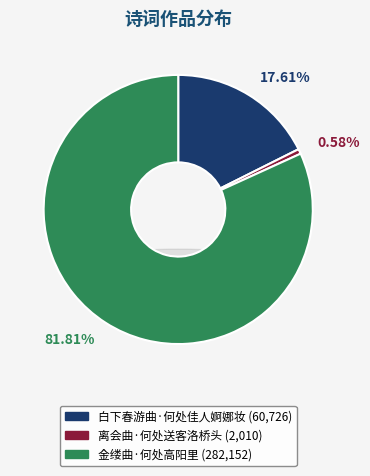

What is the change in value from 白下春游曲·何处佳人婀娜妆 to 离会曲·何处送客洛桥头?

-58716